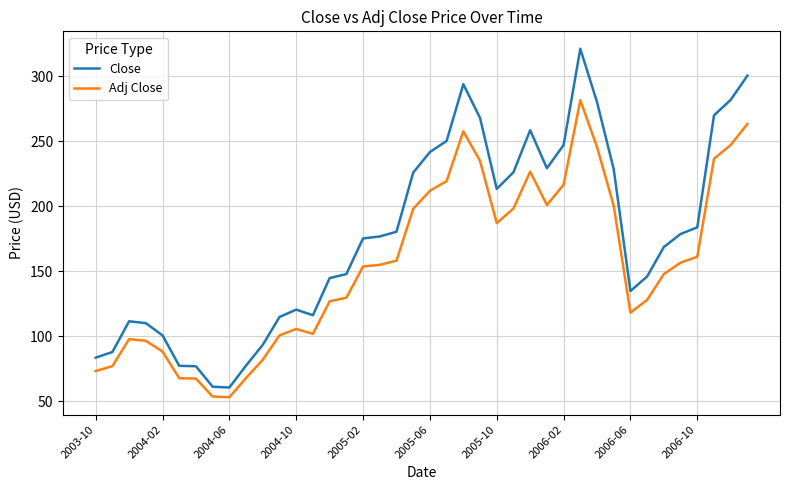

What is the difference between the maximum and minimum values in the Adj Close series?

228.4